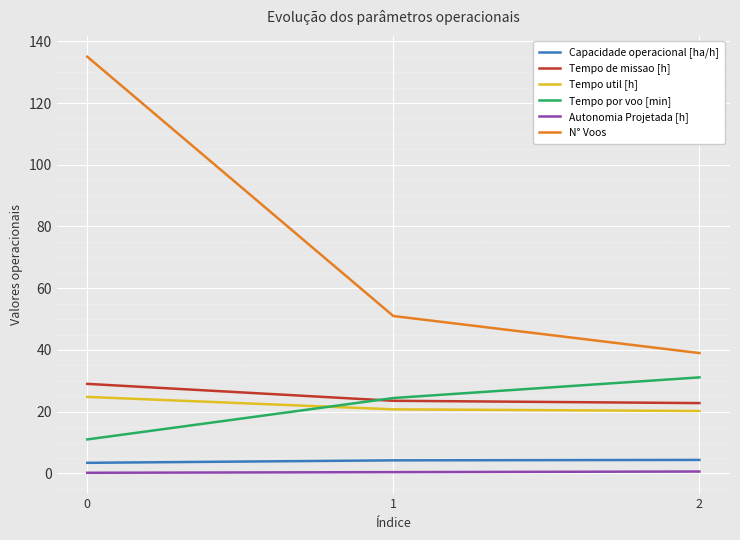

The value of Tempo de missao [h] at 2 is 39.9. True or false?

False